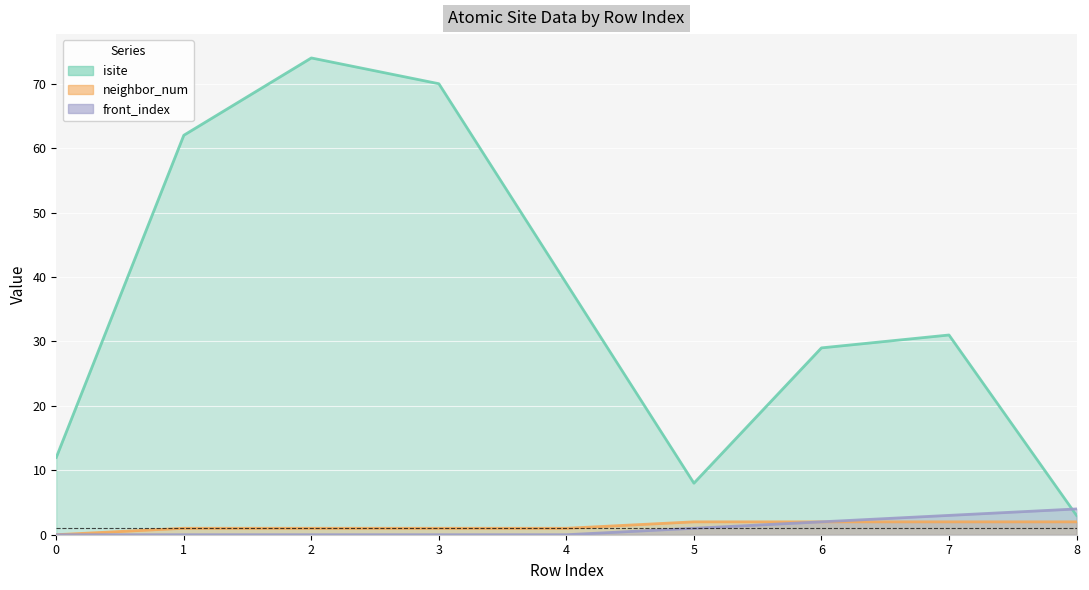

At which label does isite reach its peak?

2